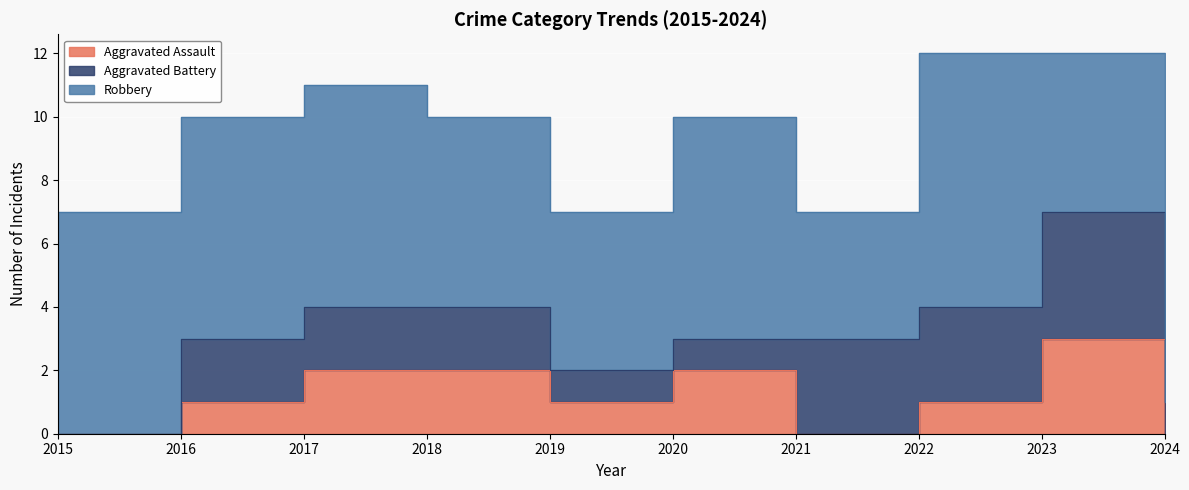

The value of Robbery at 2017 is 11. True or false?

False